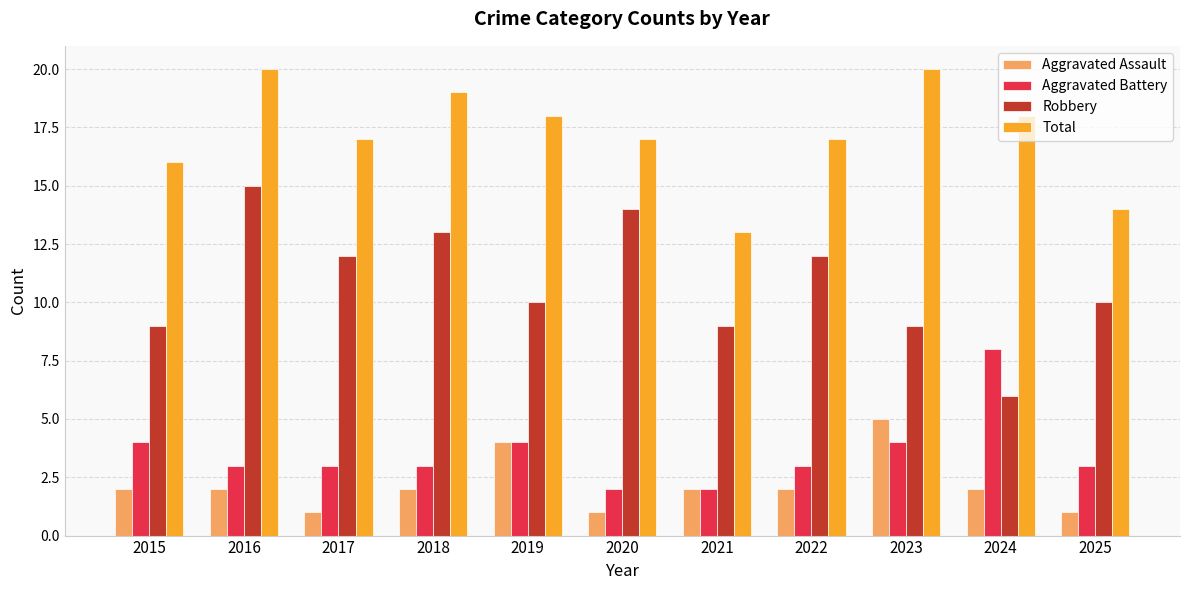

What is the value of the Aggravated Battery bar at the 10th from the left?

8